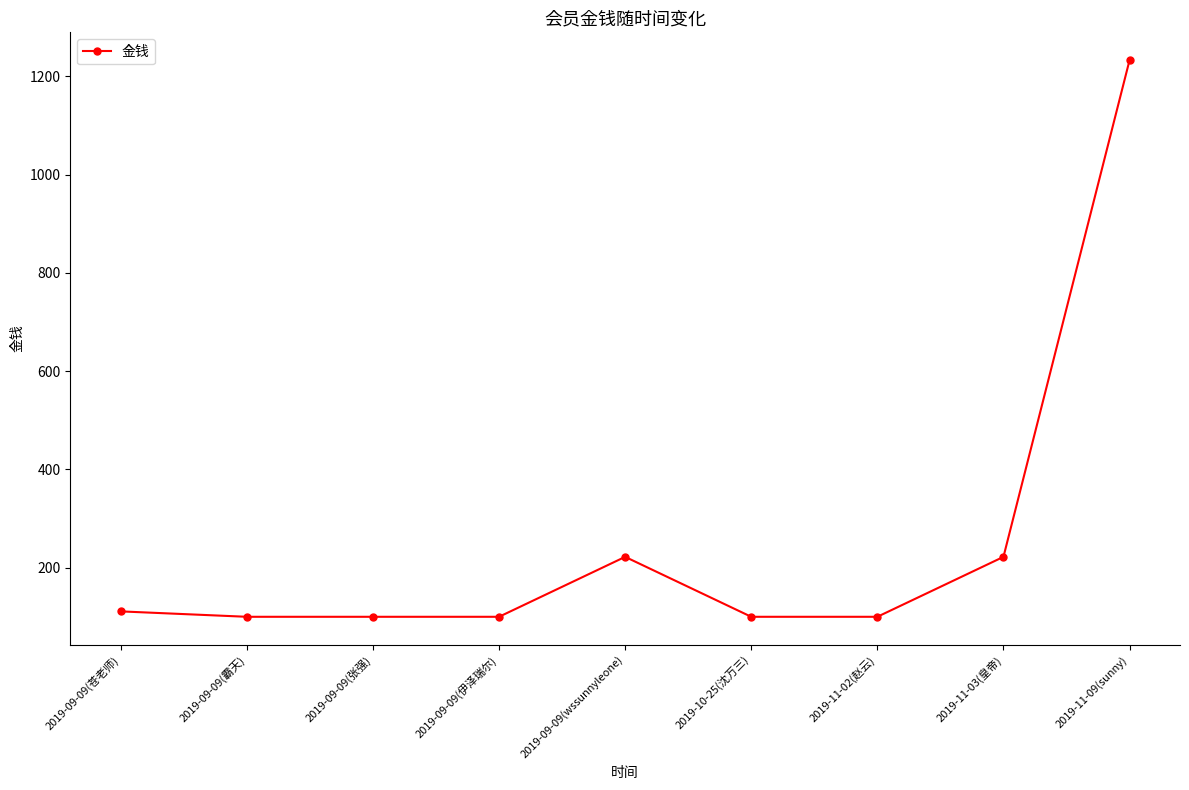

Reading left to right, what are all the values shown in this chart?

111	100	100	100	222	100	100	222	1233